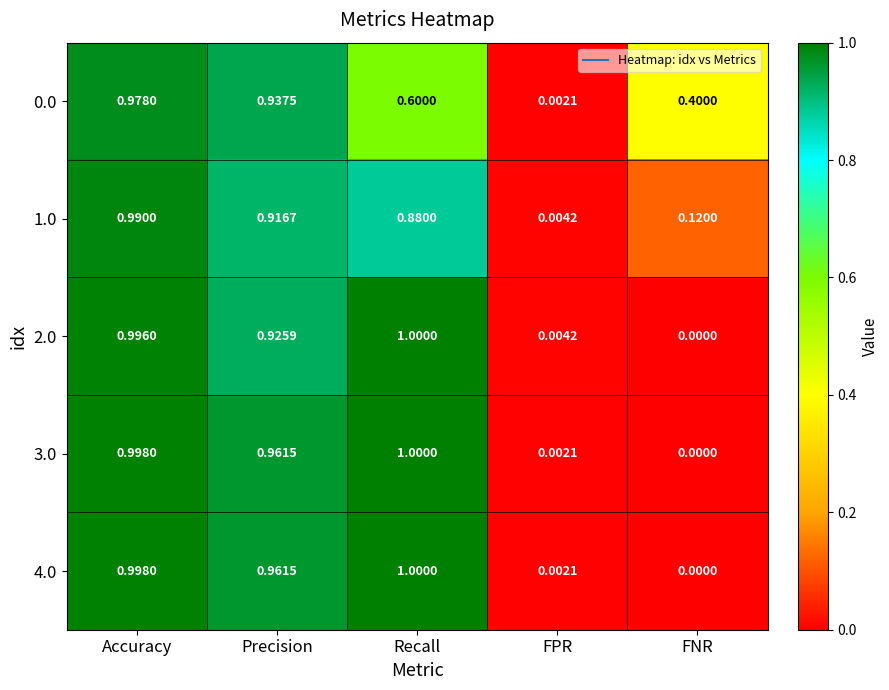

Which category has the highest value in the 3.0 series?

Recall